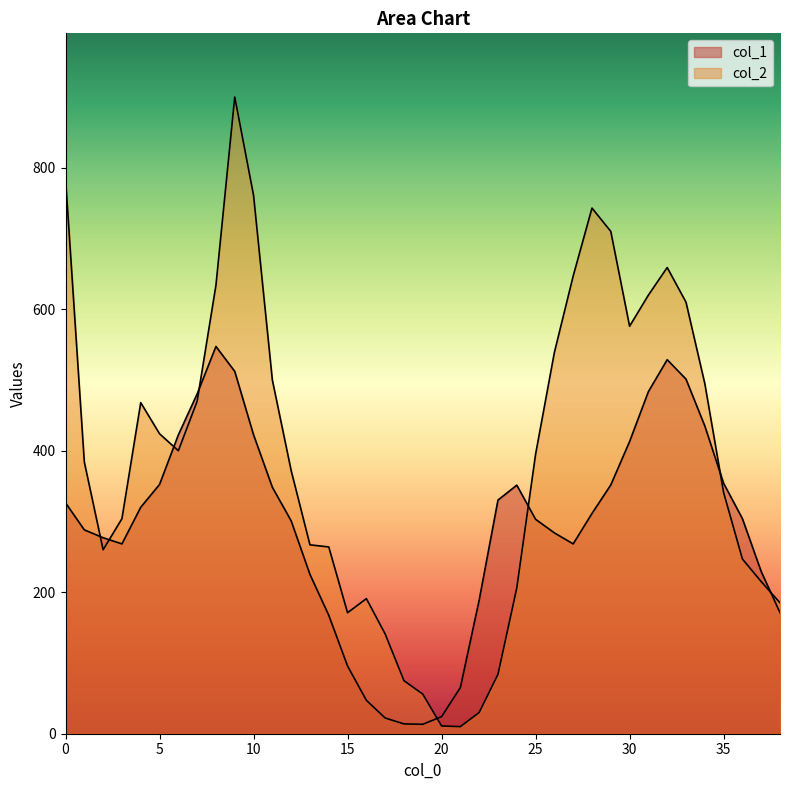

Does the chart display data point markers on the line(s)?

No